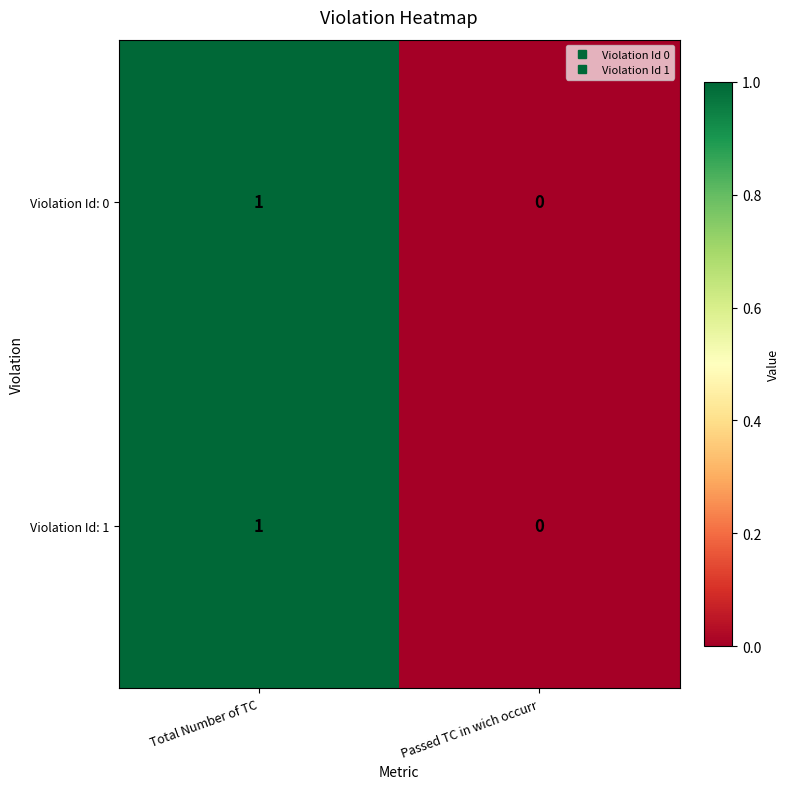

Where is Violation Id: 0 nearest to the value 0?

Passed TC in wich occurr